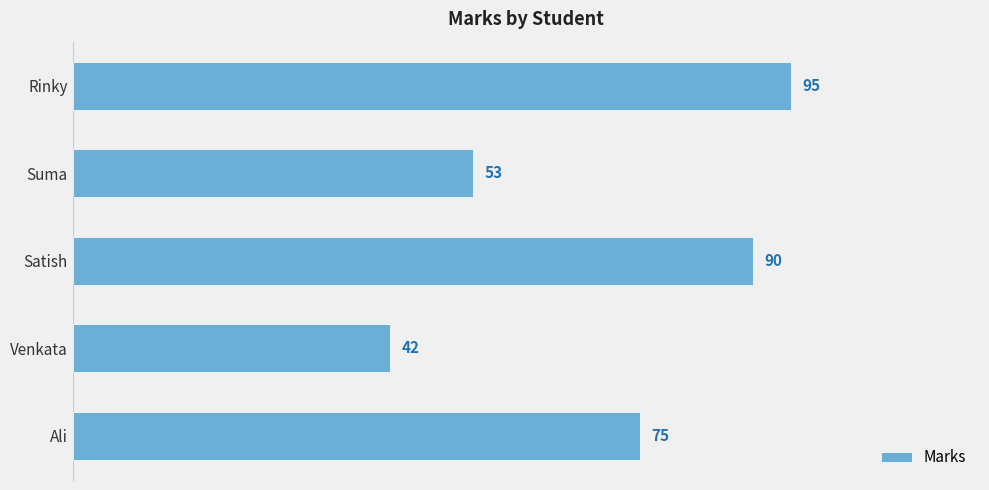

Does the chart contain stacked bars?

No